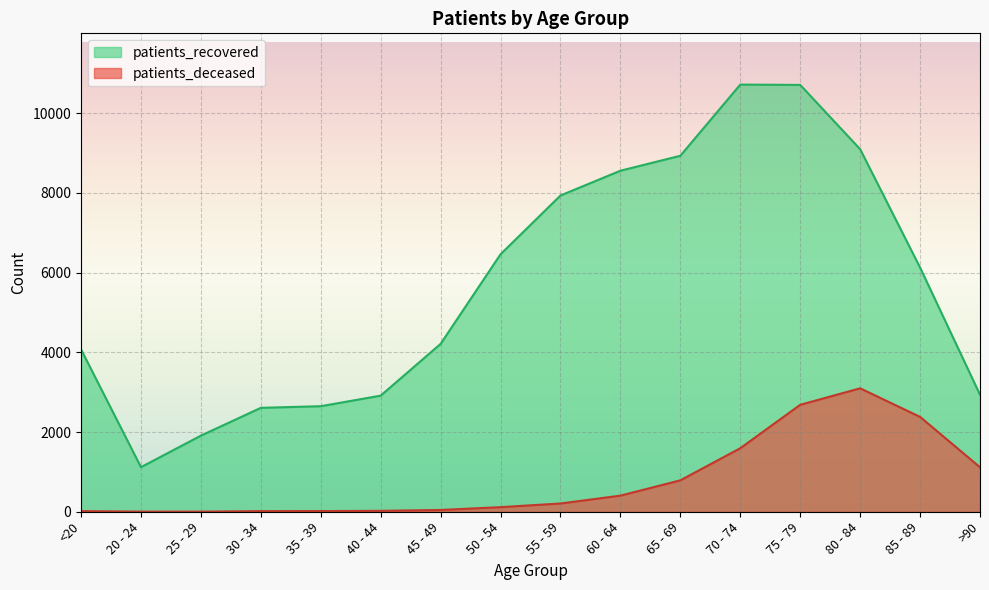

True or false: patients_deceased has a value of 115 at 50 - 54.

True